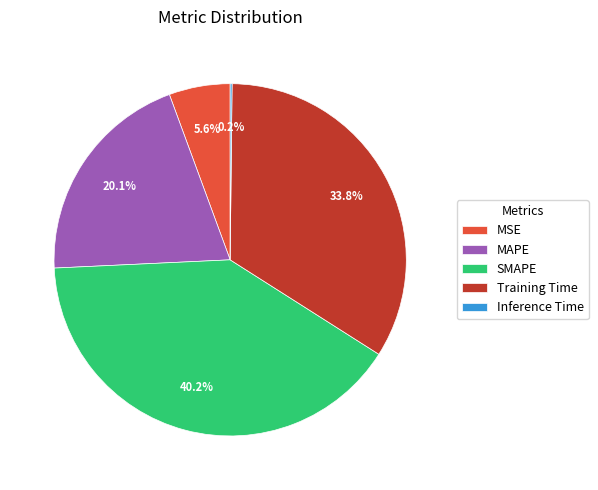

Is it true that SMAPE is 40% of the pie?

True